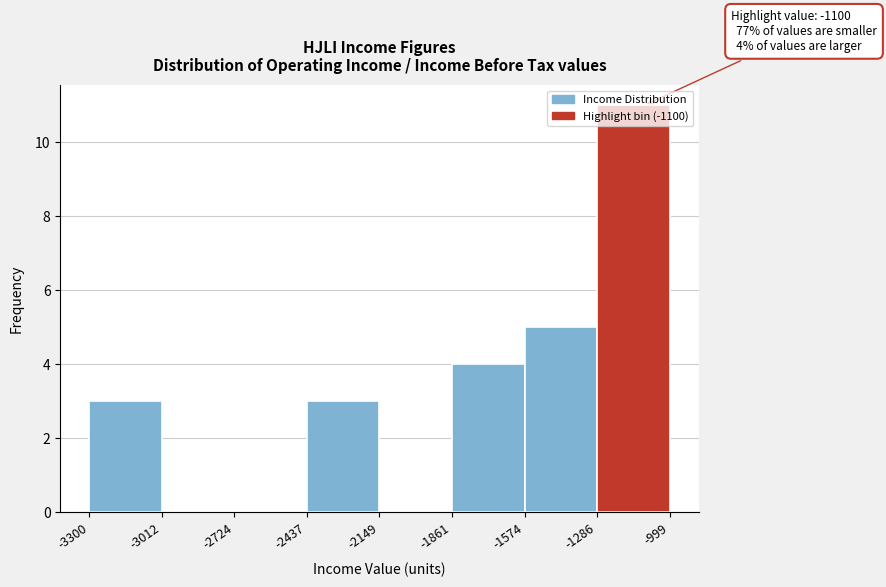

Which range on the x-axis has the tallest bar?

-1286 to -999